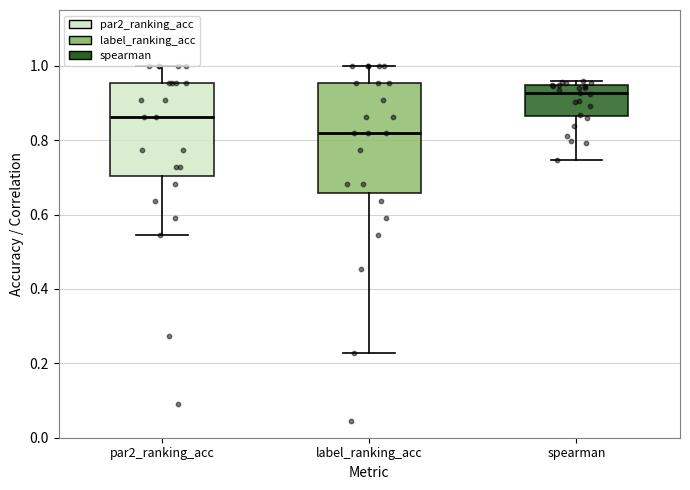

Reading left to right, read every box against the y-axis: the position of its median line, the range the box covers, and the ends of its whiskers. The values are not printed on the chart, so give them approximately, as read against the axis.

par2_ranking_acc: median 0.86, box 0.70 to 0.96, whiskers 0.54 to 1.00
label_ranking_acc: median 0.82, box 0.66 to 0.96, whiskers 0.22 to 1.00
spearman: median 0.92, box 0.86 to 0.94, whiskers 0.74 to 0.96